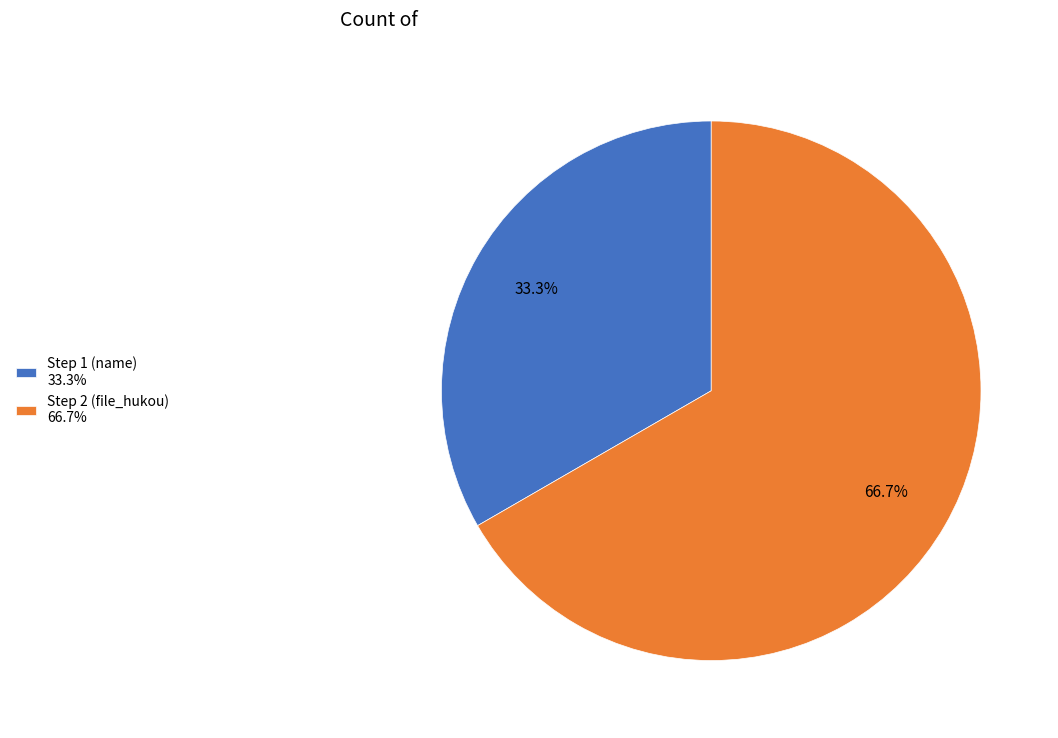

To the nearest percent, what is the average slice percentage?

50%